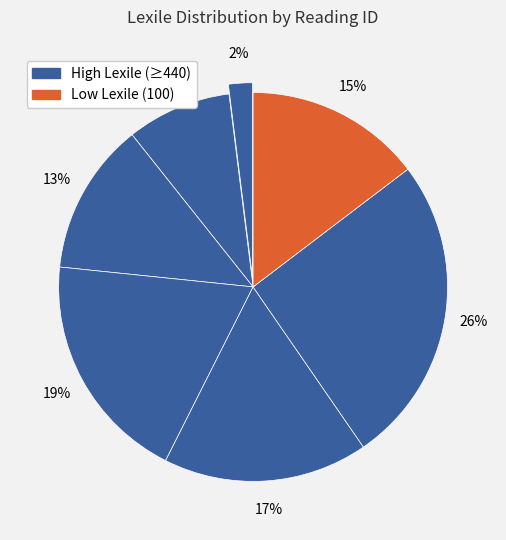

Is there any slice that represents more than half of the pie?

No